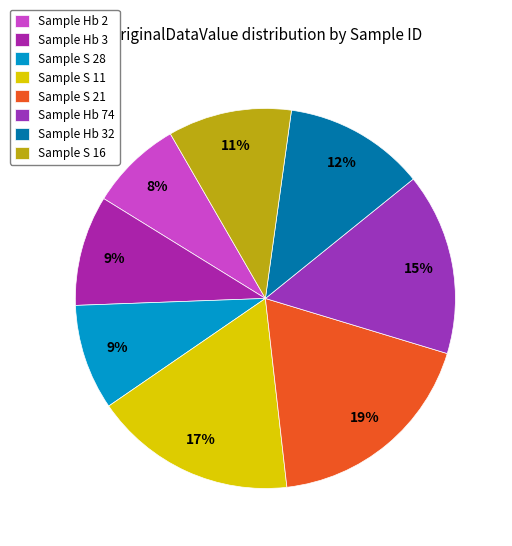

How many segments does this pie chart have?

8